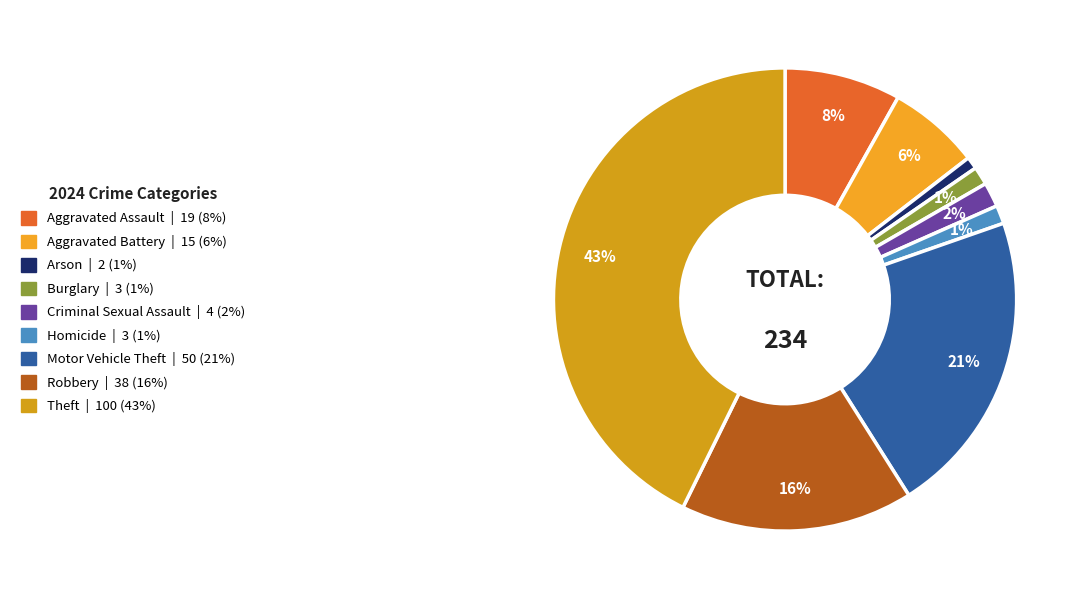

Rank the categories by value from highest to lowest.

Theft, Motor Vehicle Theft, Robbery, Aggravated Assault, Aggravated Battery, Criminal Sexual Assault, Burglary, Homicide, Arson